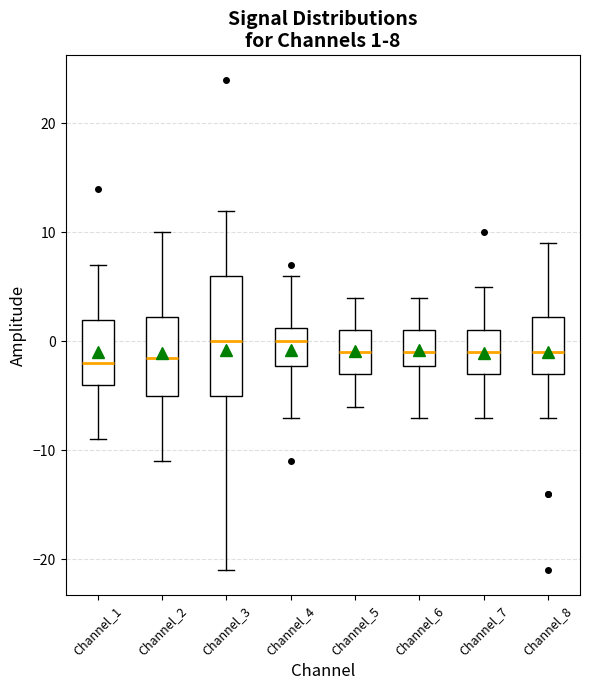

Which box is the tallest, from its lower edge to its upper edge?

Channel_3